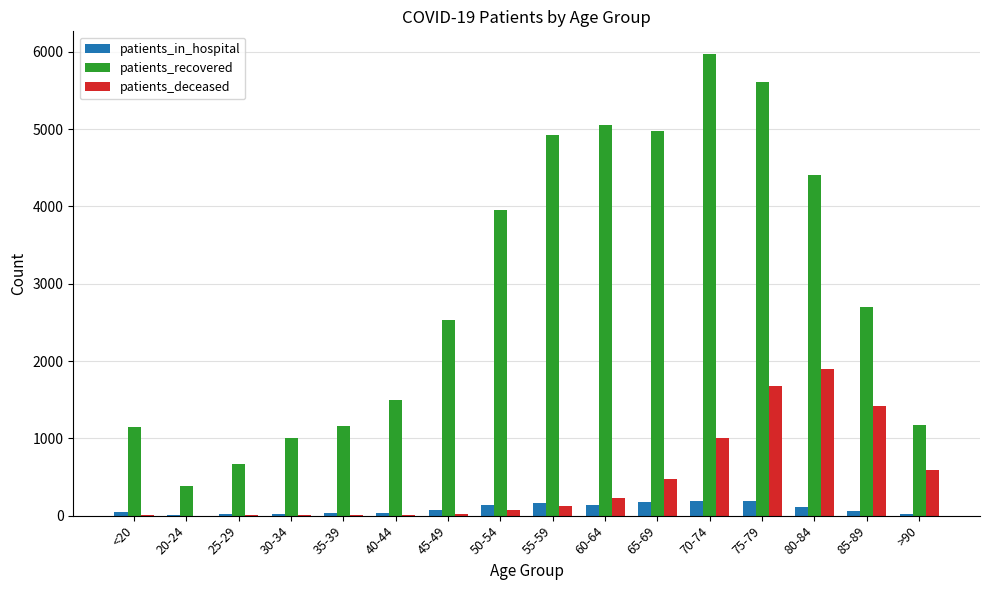

What is the sum of all patients_deceased values?

7549